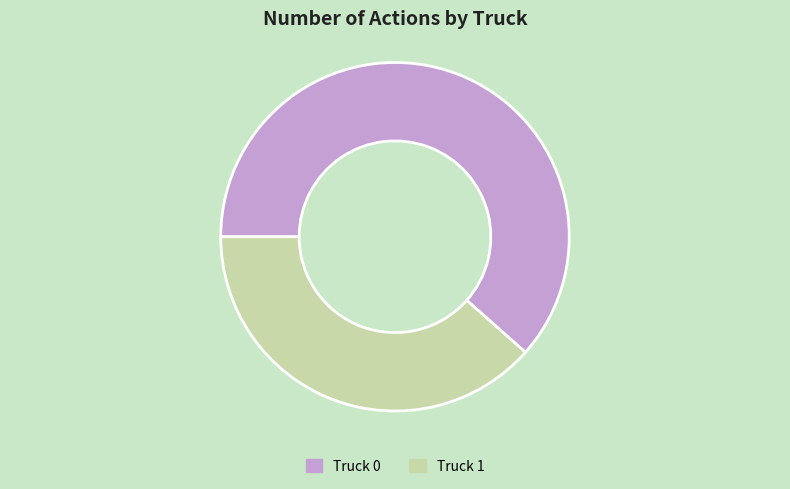

Is it true that Truck 0 is 62% of the pie?

True